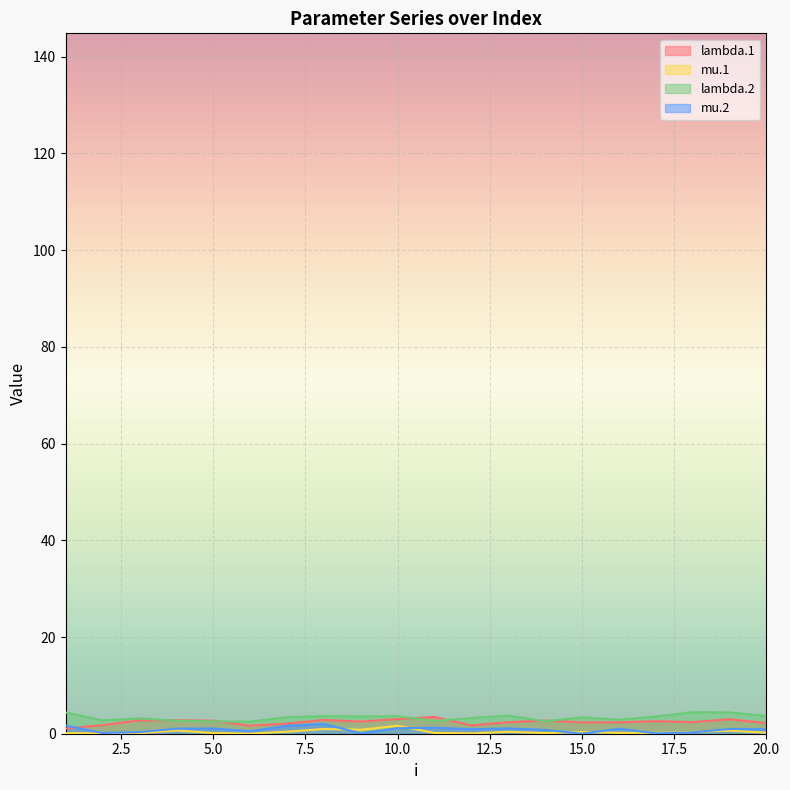

Is the value of lambda.2 at 4 greater than the value of mu.2 at 15?

Yes